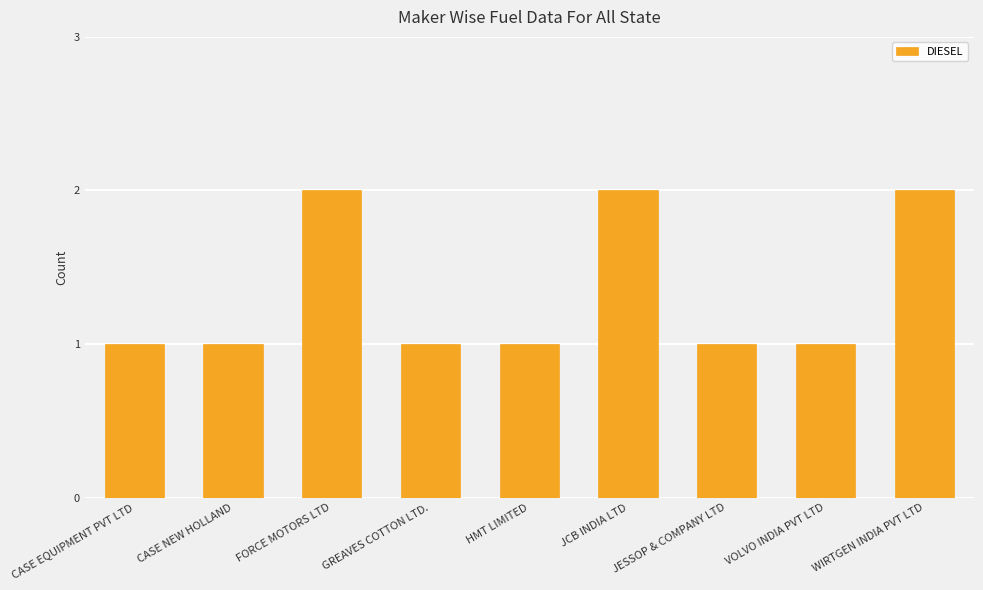

What is the value of the 3rd bar from the left?

2